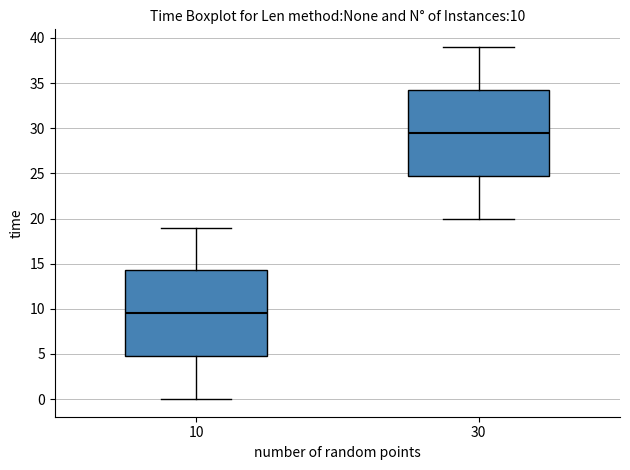

Which box's median line is the highest?

30